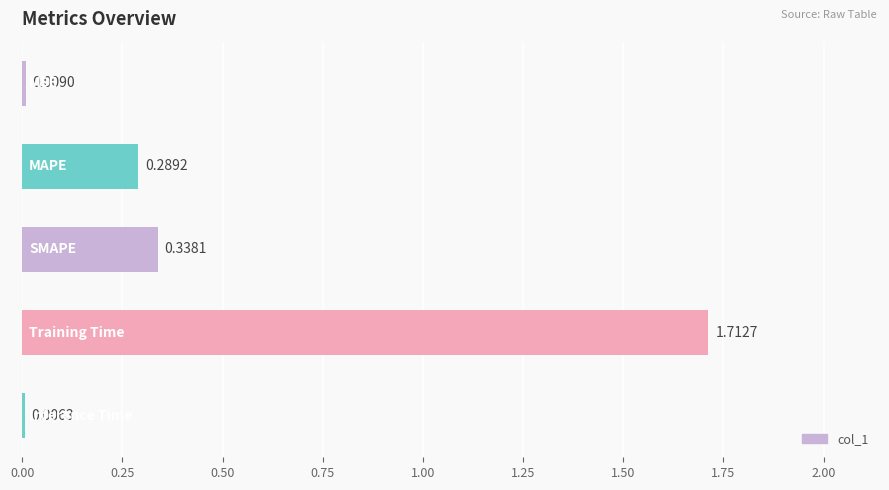

List the labels in order of value, largest first.

Training Time, SMAPE, MAPE, MSE, Inference Time